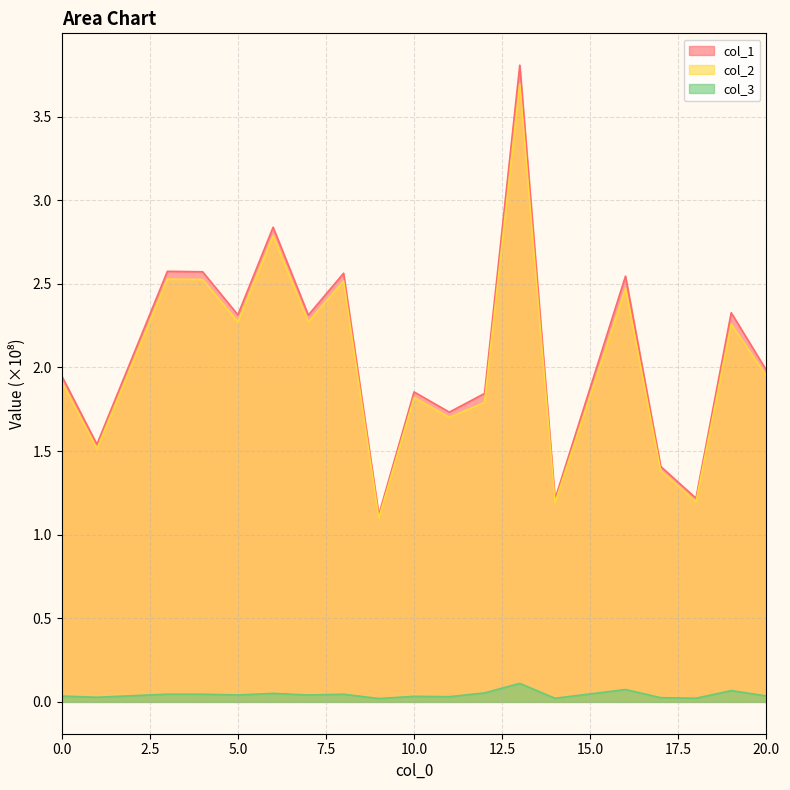

True or false: col_1 and col_3 intersect in this chart.

False